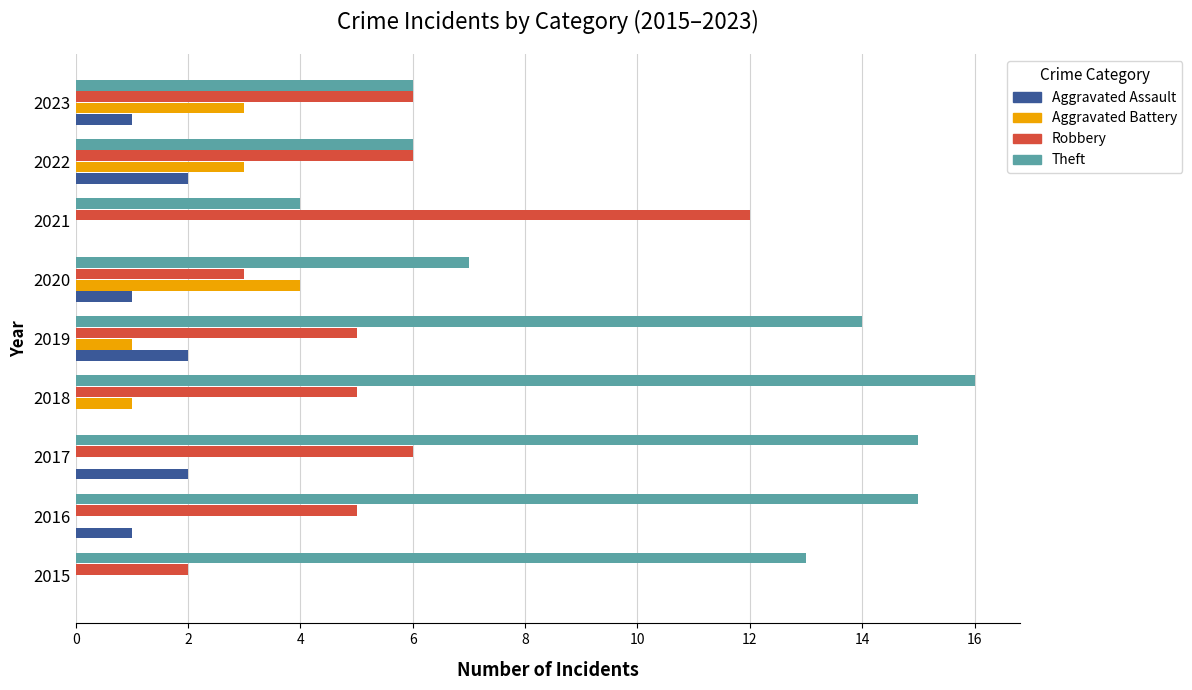

How many data points does each series have?

9